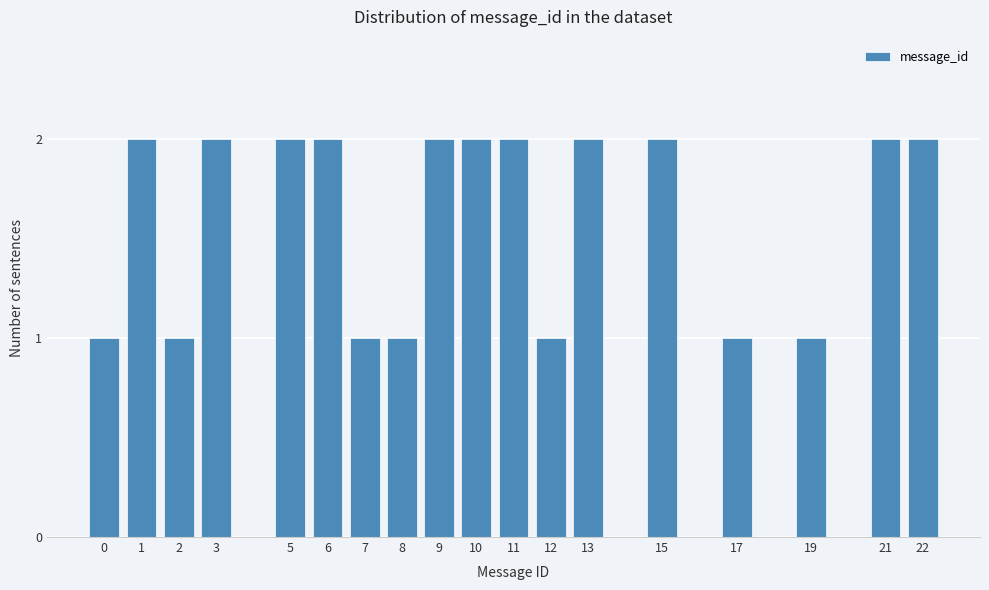

Reading left to right, list all the values displayed in this chart.

0=1	1=2	2=1	3=2	5=2	6=2	7=1	8=1	9=2	10=2	11=2	12=1	13=2	15=2	17=1	19=1	21=2	22=2